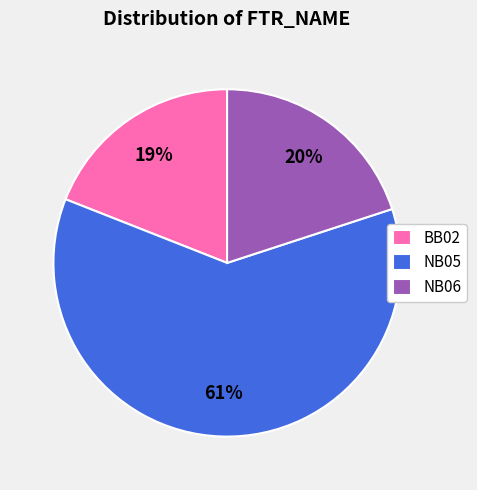

What is the largest slice in the pie chart?

NB05